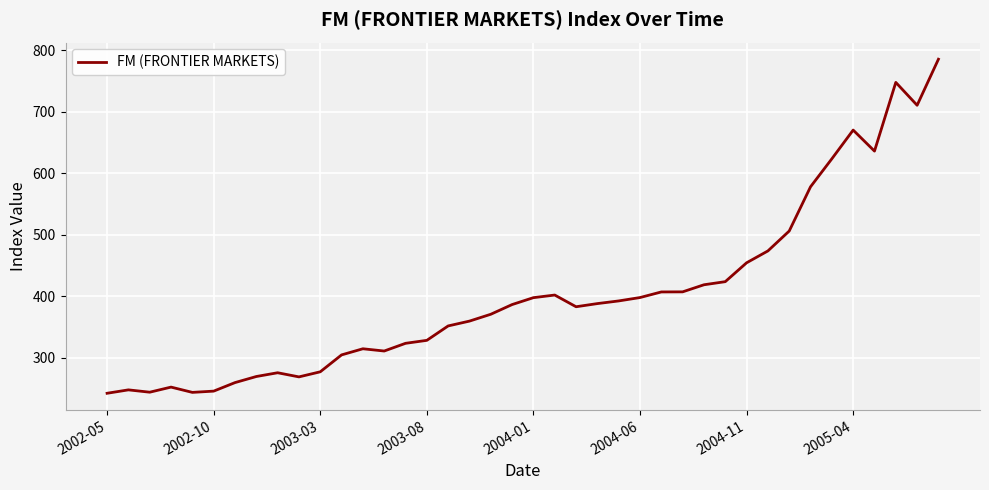

What is the smallest value displayed?

242.0